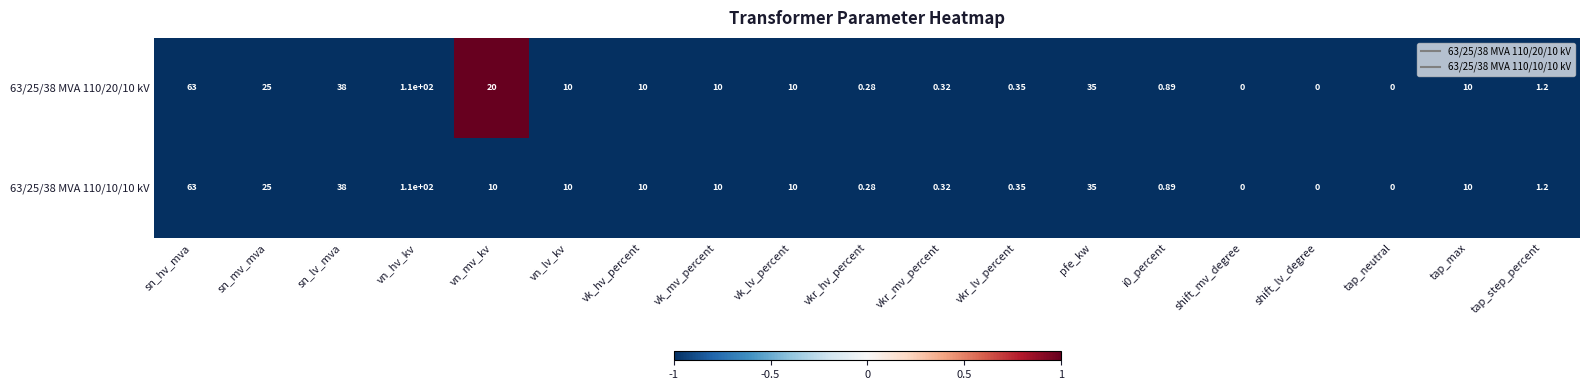

How many data points in 63/25/38 MVA 110/10/10 kV are less than 10?

8